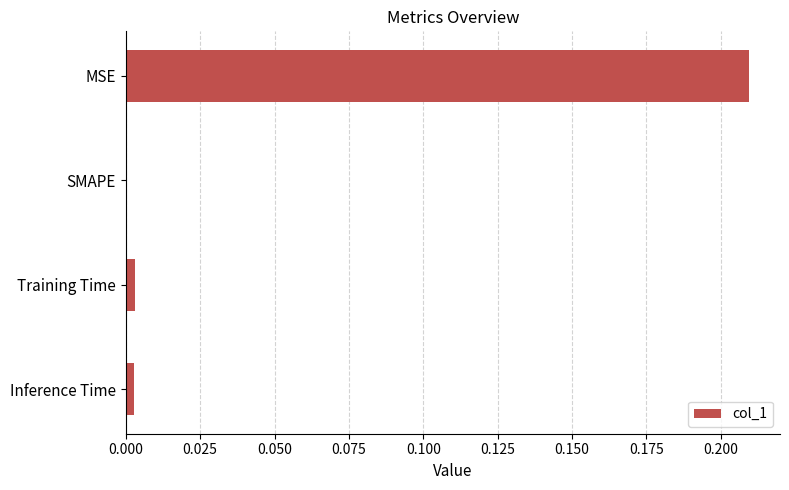

How many data points are above 0?

3